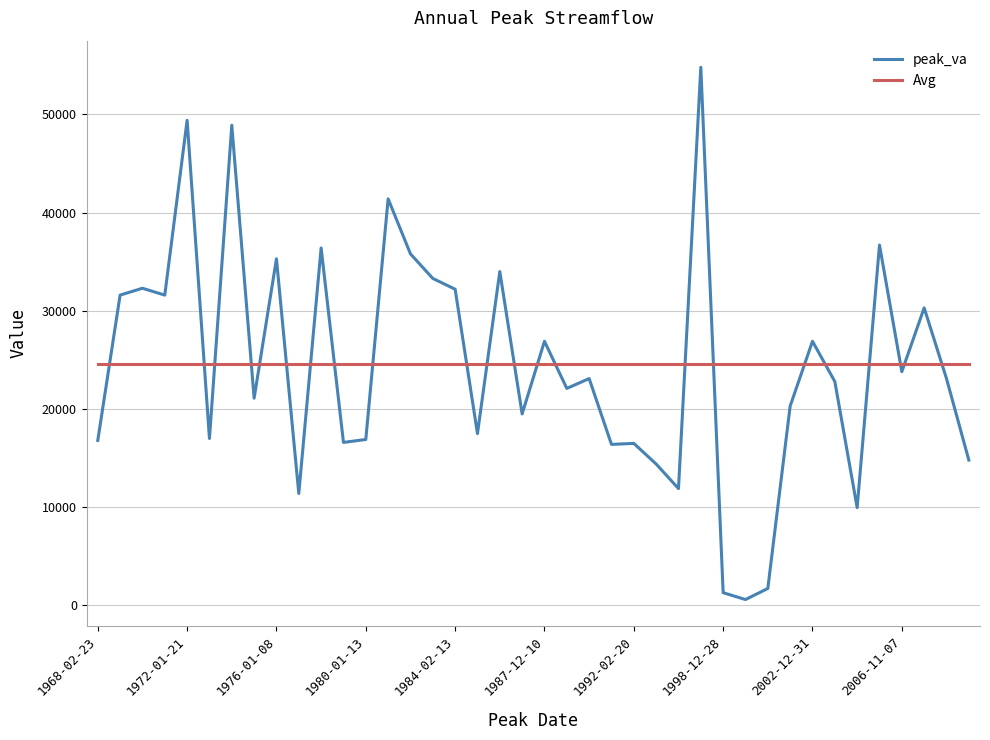

How many categories are shown in the chart?

40